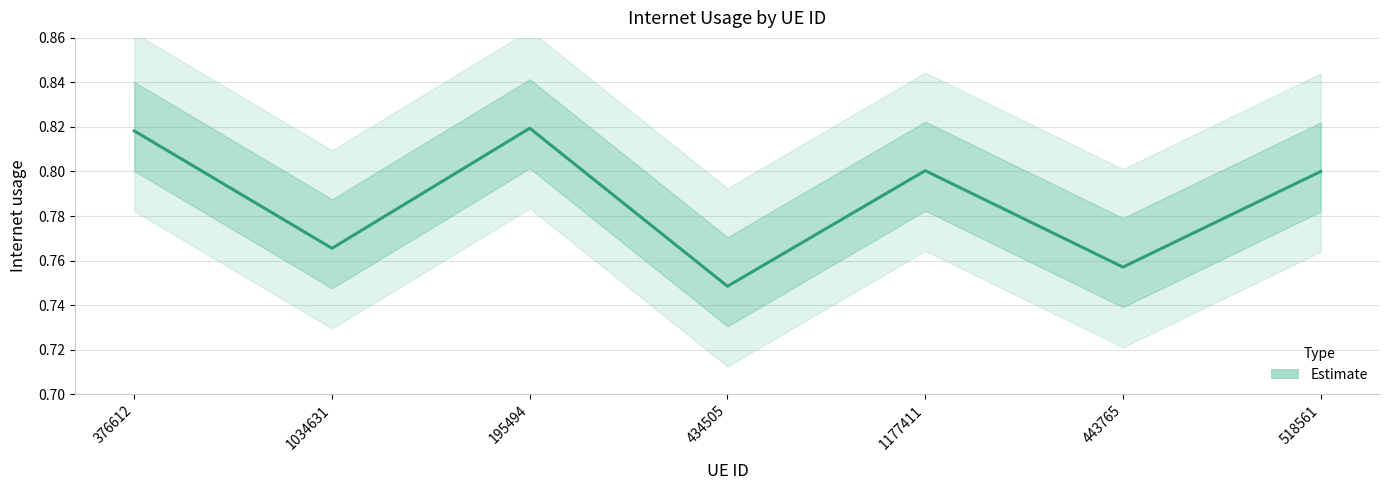

Count the number of categories in the chart.

7